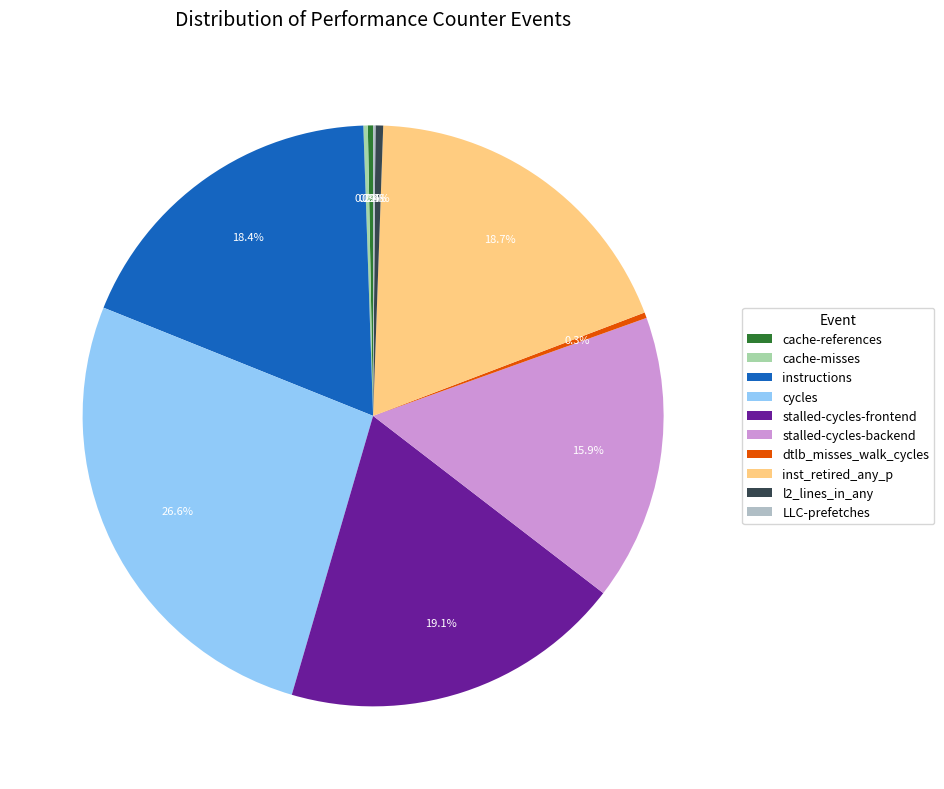

Which slice is the largest?

cycles